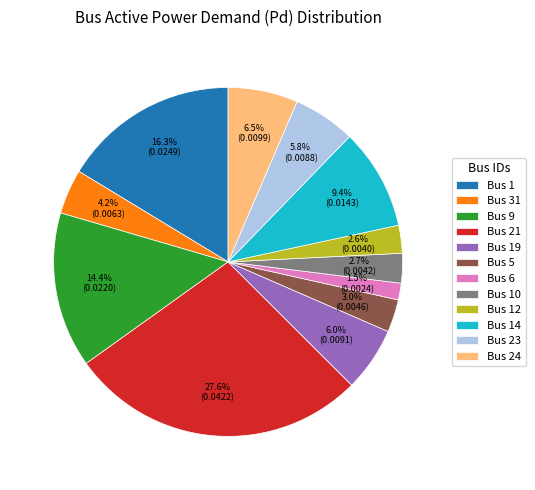

What is the smallest slice in the pie chart?

Bus 6